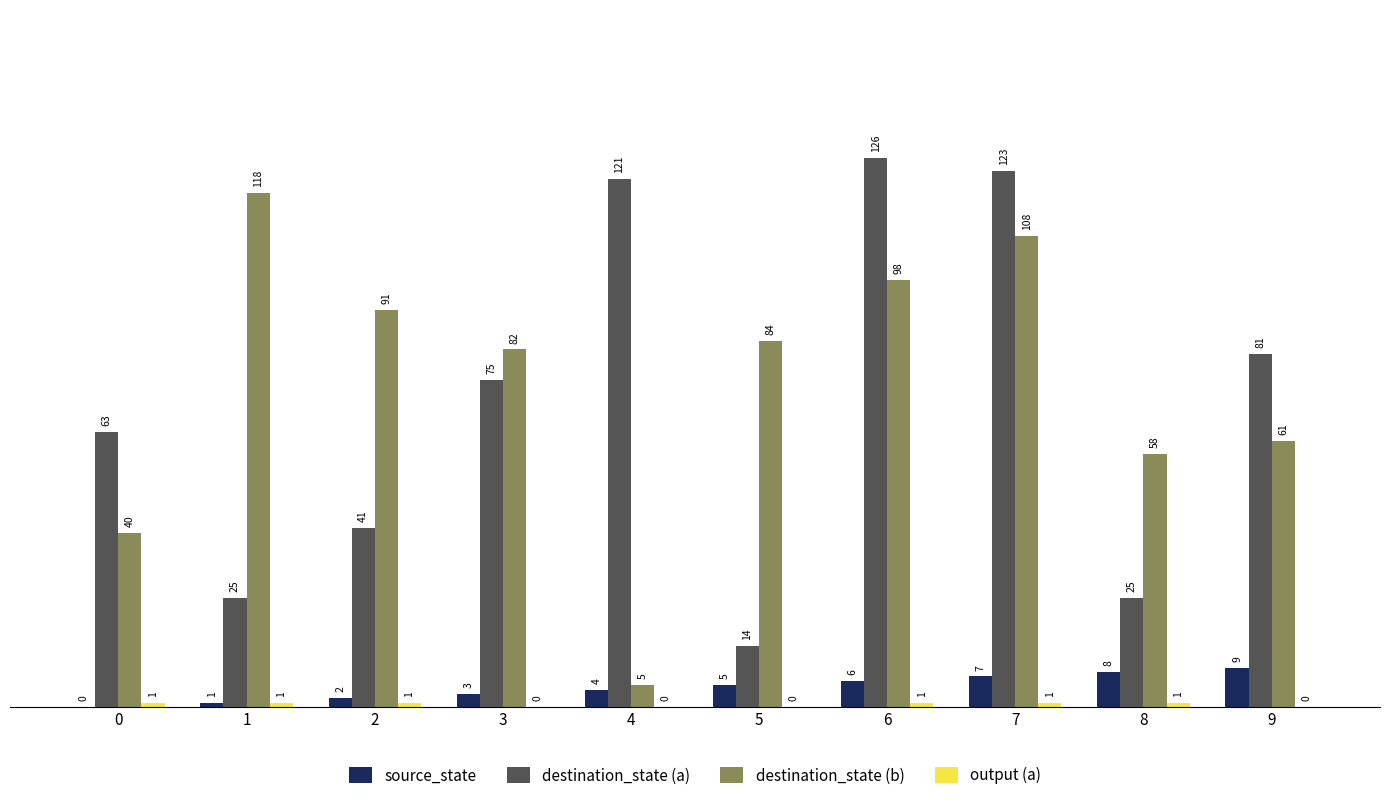

What is the maximum value shown in the chart?

126